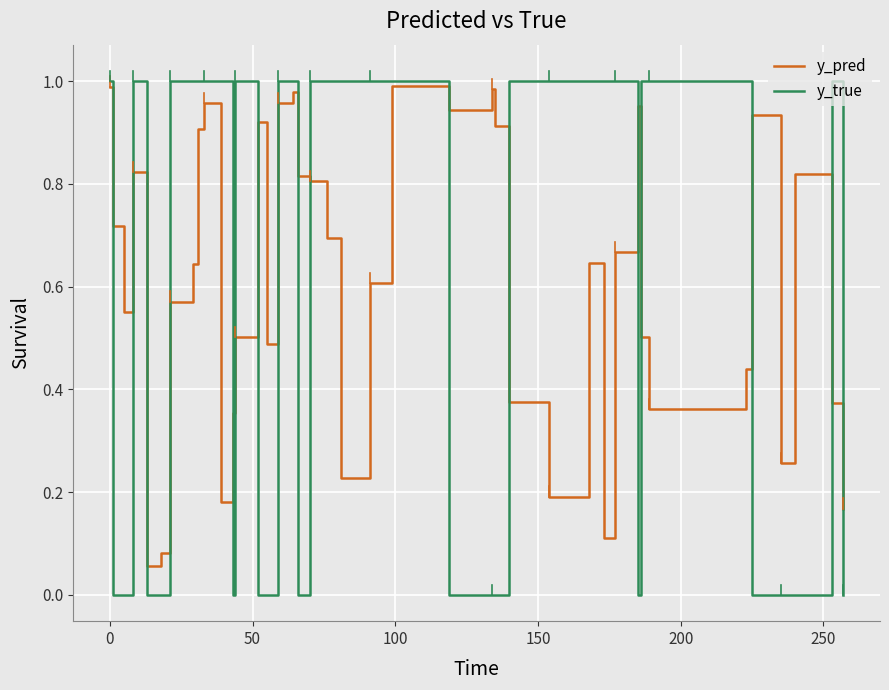

Which series has the widest spread of values?

y_true